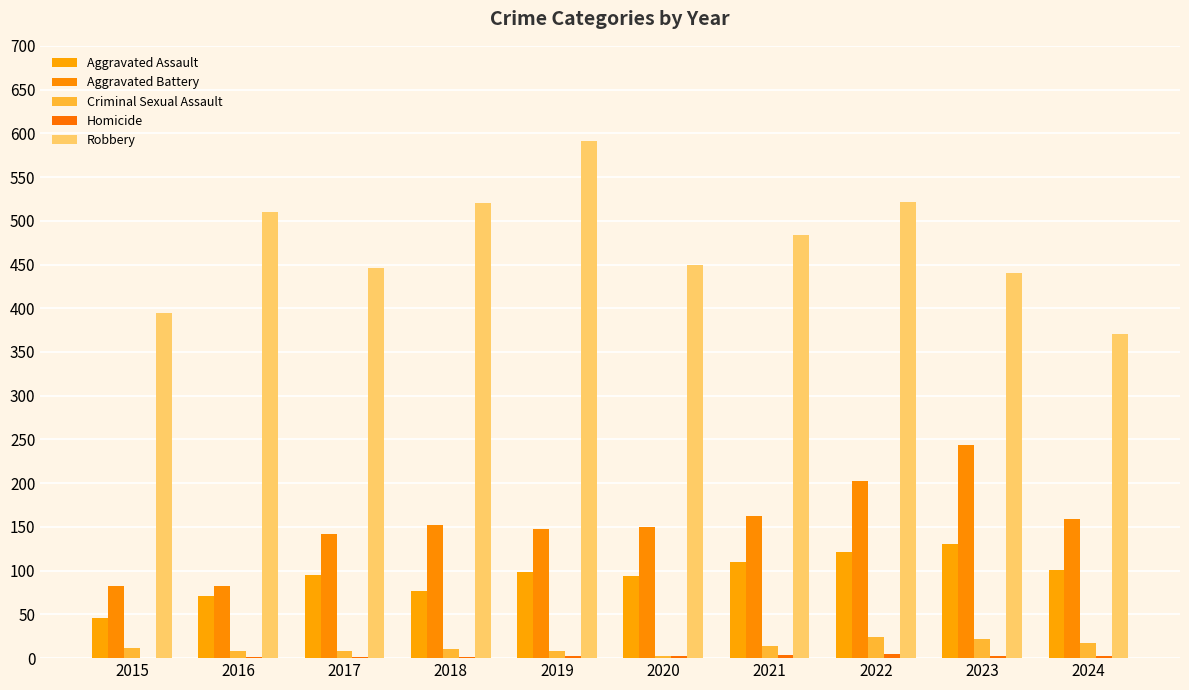

How many data points does each series have?

10